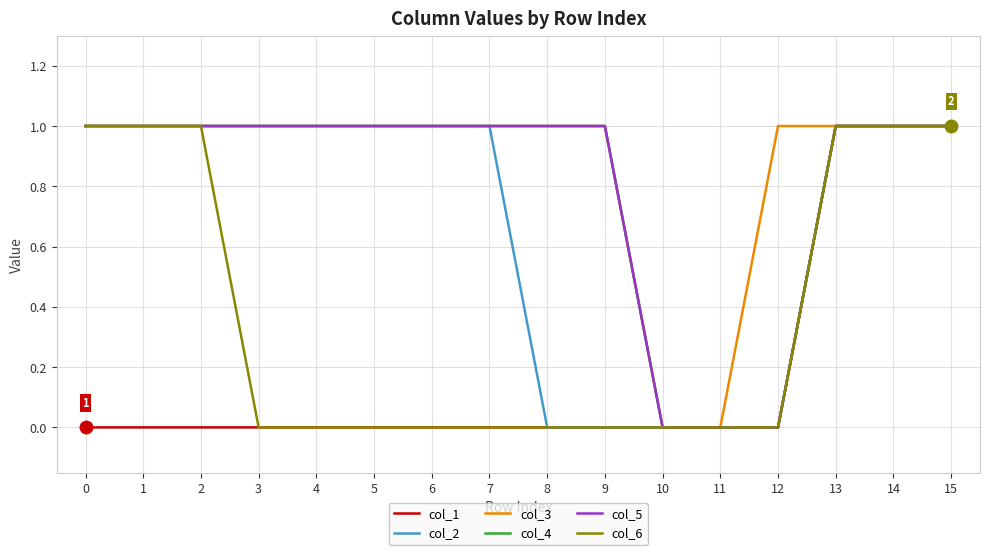

At which label is col_3 closest to 0?

10